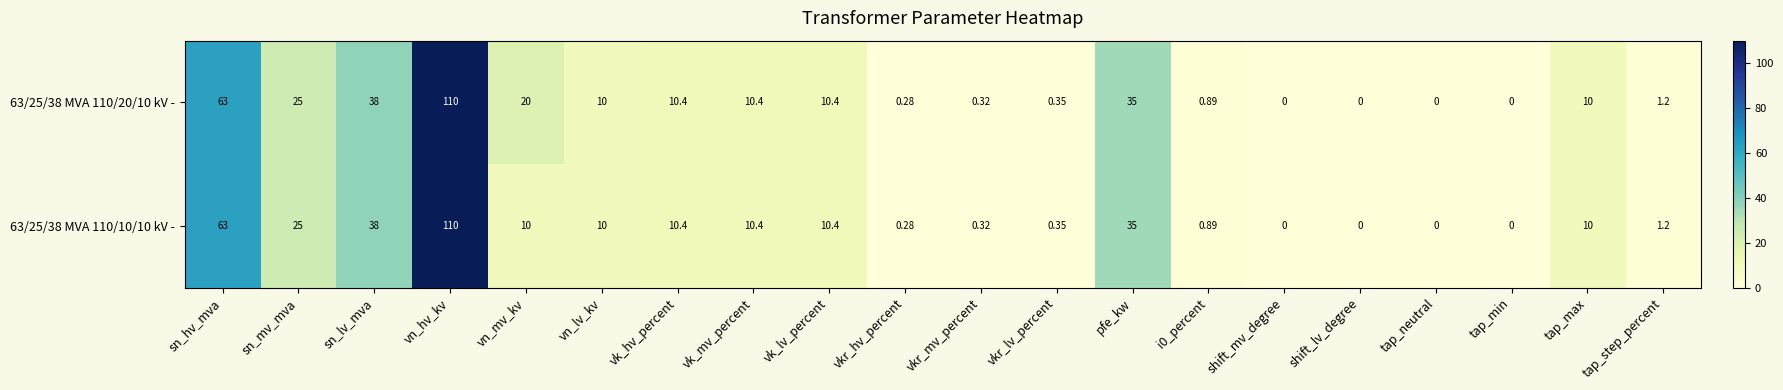

At which category is the sum across all series the highest?

vn_hv_kv